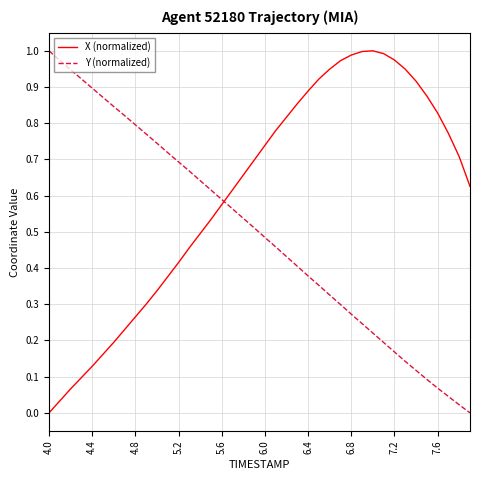

How many intersections are there between X (normalized) and Y (normalized)?

1